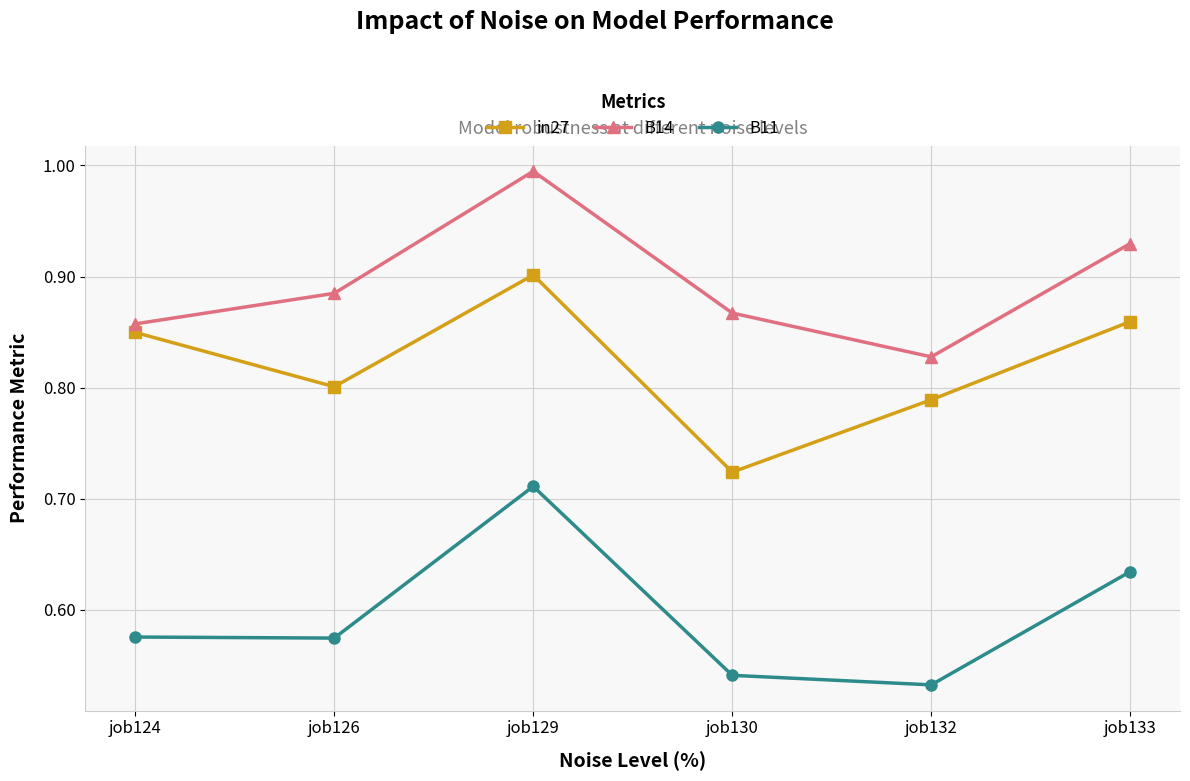

True or false: B14 has a value of 0.5 at job129.

False